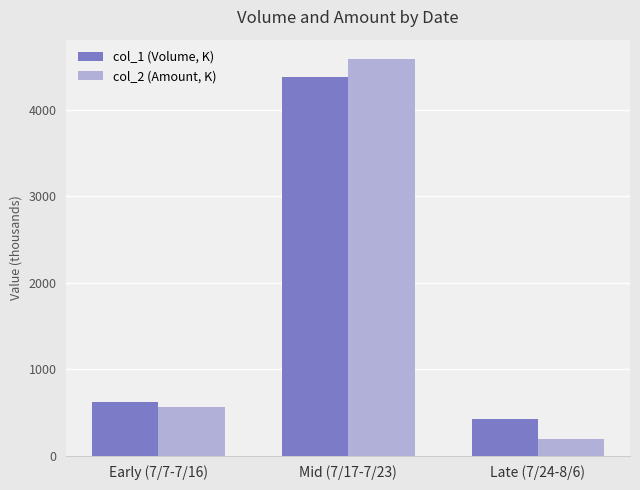

What is the spread (max minus min) of values at Late (7/24-8/6)?

240.8